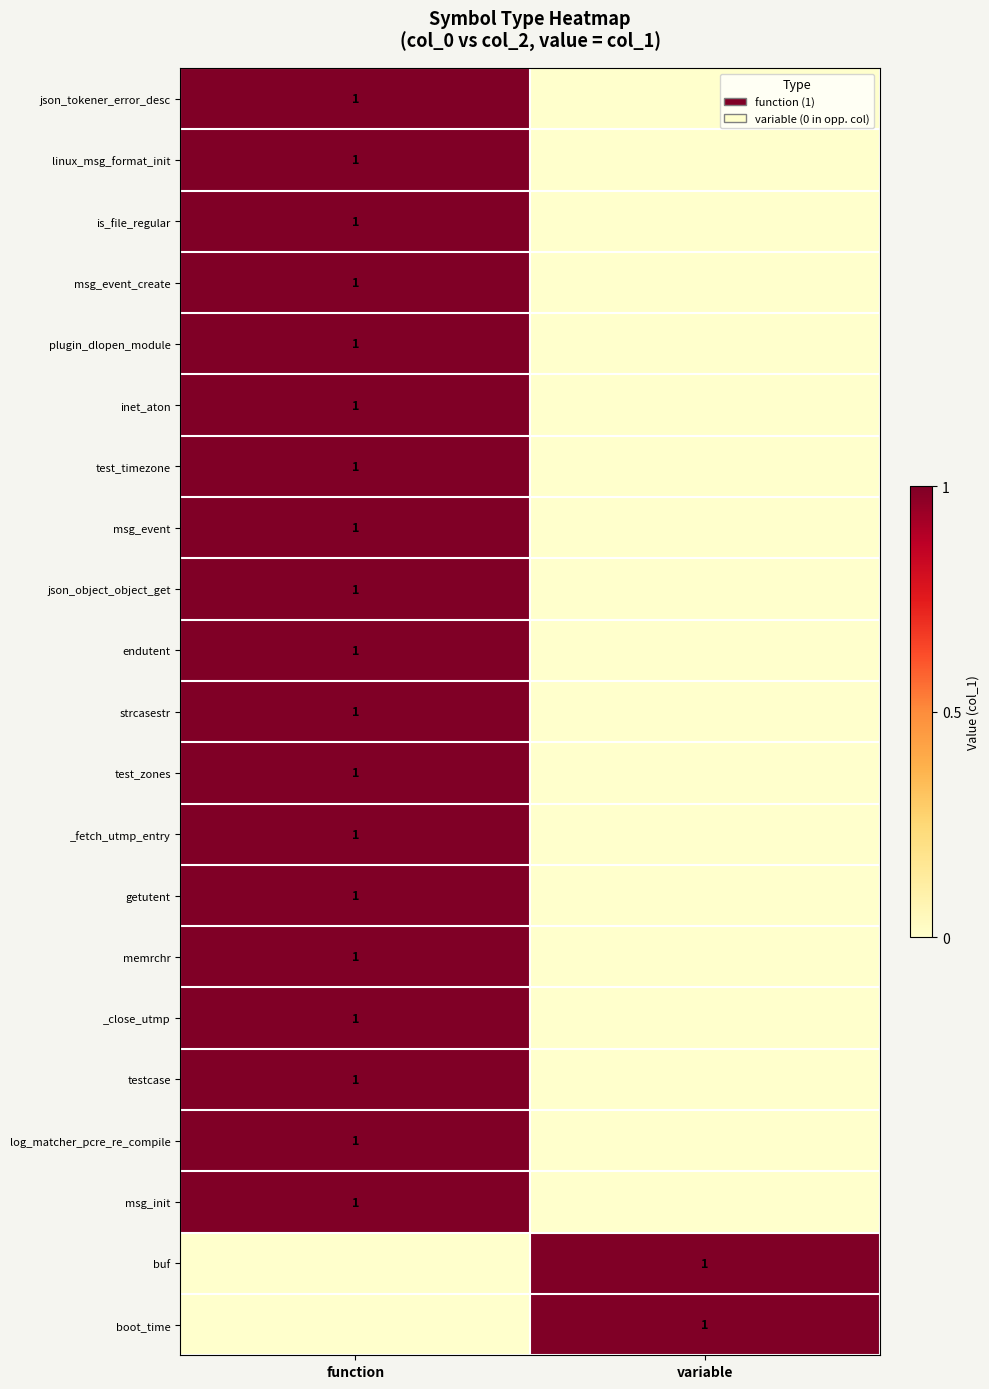

Is it true that json_tokener_error_desc equals 0 at function?

False